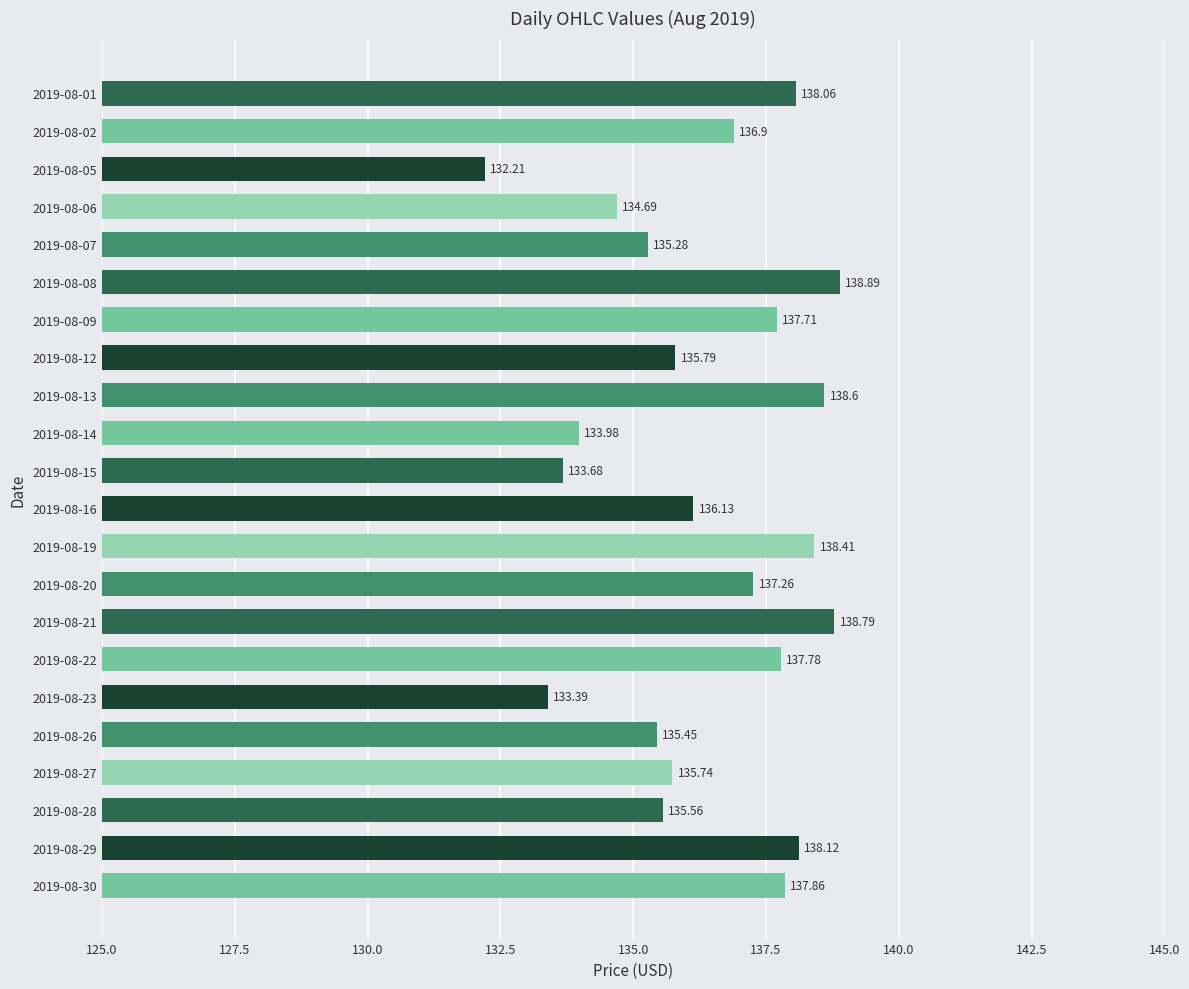

What is the sum of all values?

3000.3